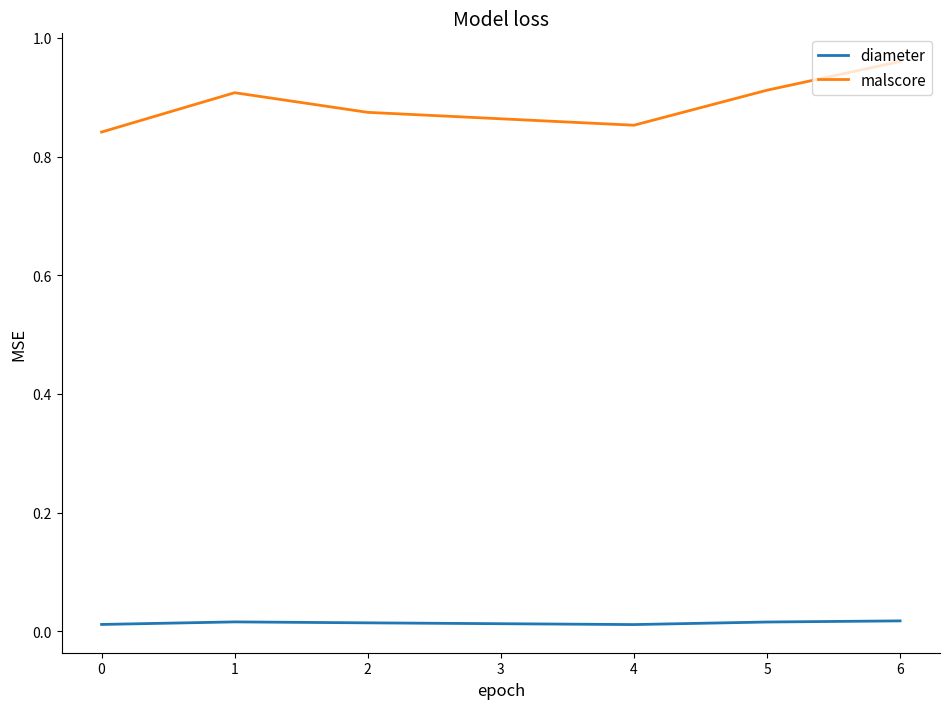

Count the number of data series in this chart.

2